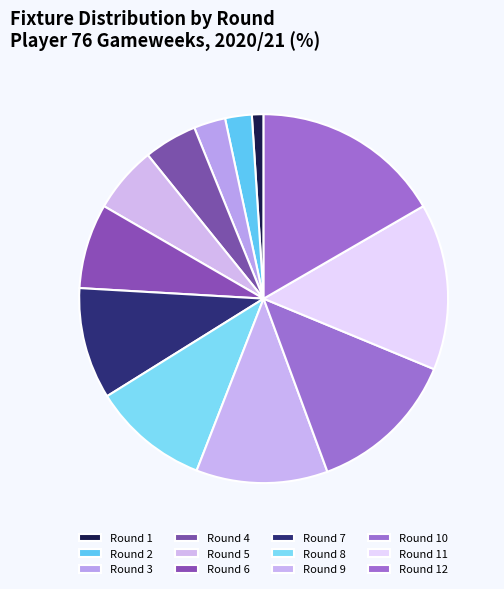

What portion of the pie excludes Round 8?

89.8%